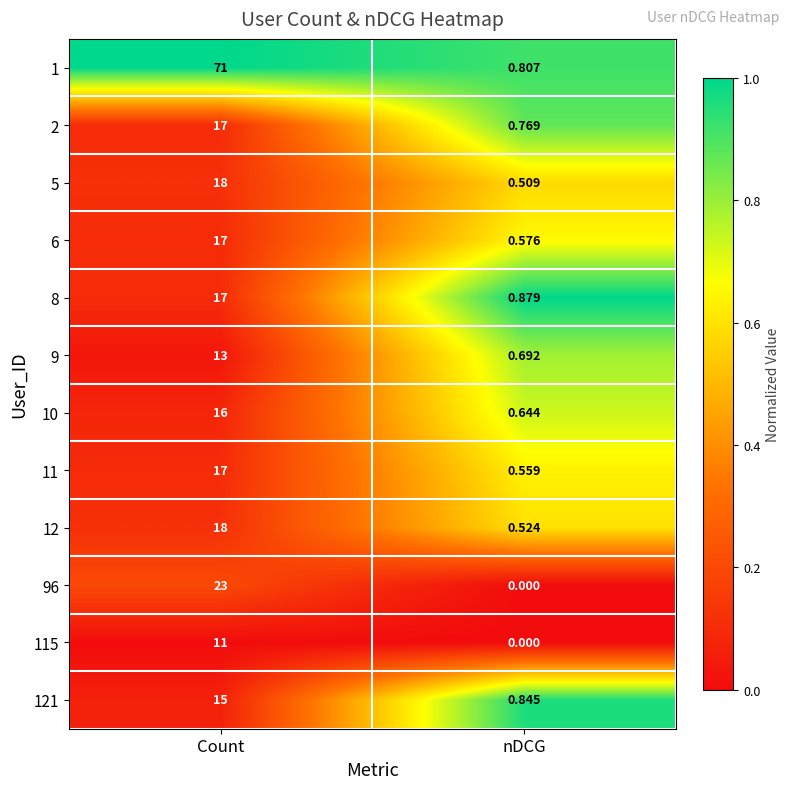

At which label is 10 closest to 8?

nDCG